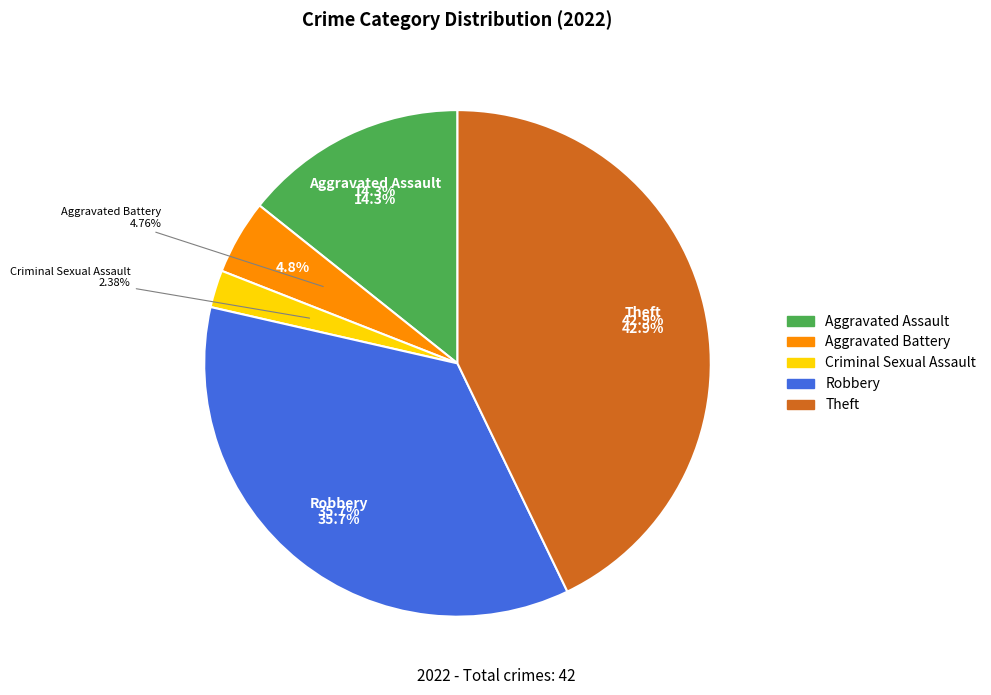

What percentage is the Theft slice, to the nearest percent?

43%